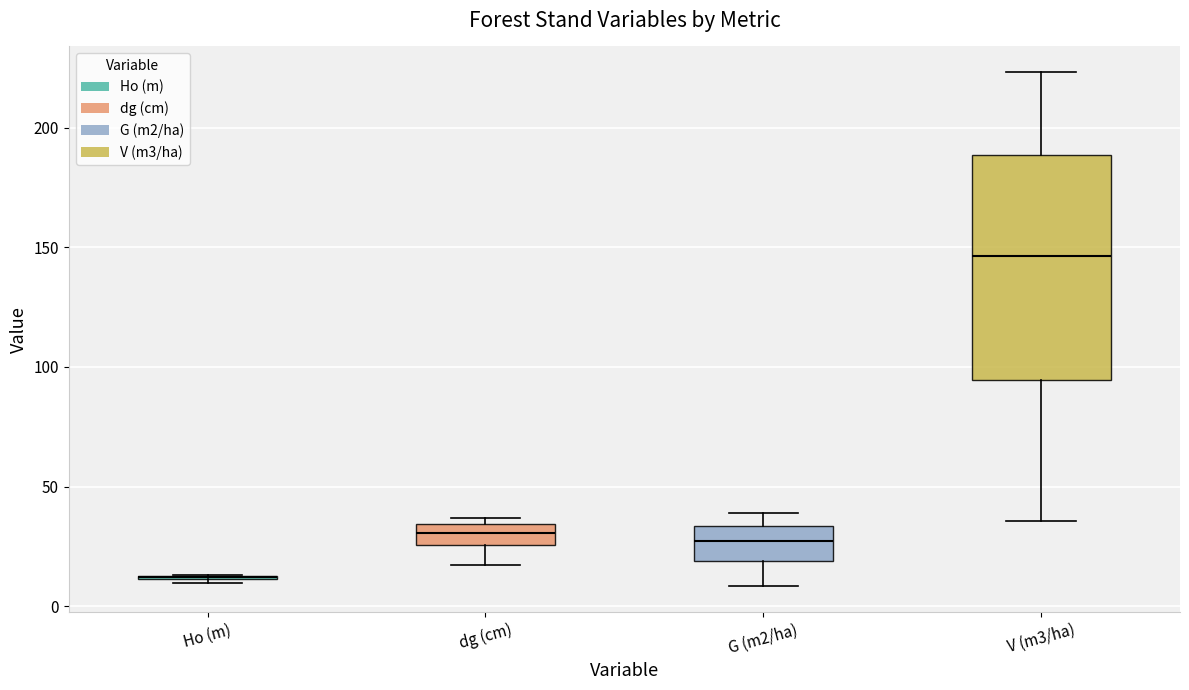

Where is the lower edge of the box for V (m3/ha) on the y-axis? The values are not printed on the chart, so give them approximately, as read against the axis.

95